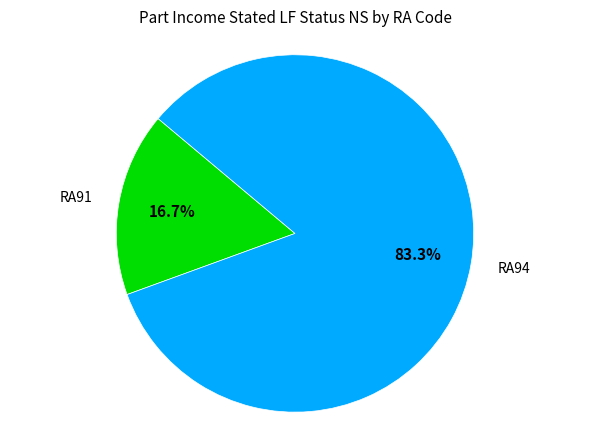

Does any single category account for the majority?

Yes